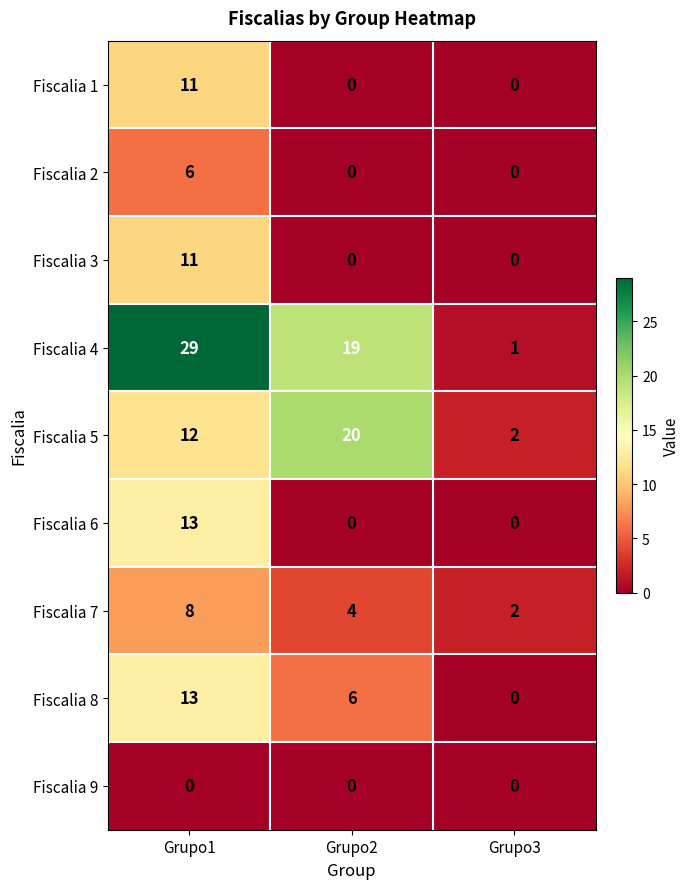

Is it true that Fiscalia 1 equals -7 at Grupo3?

False